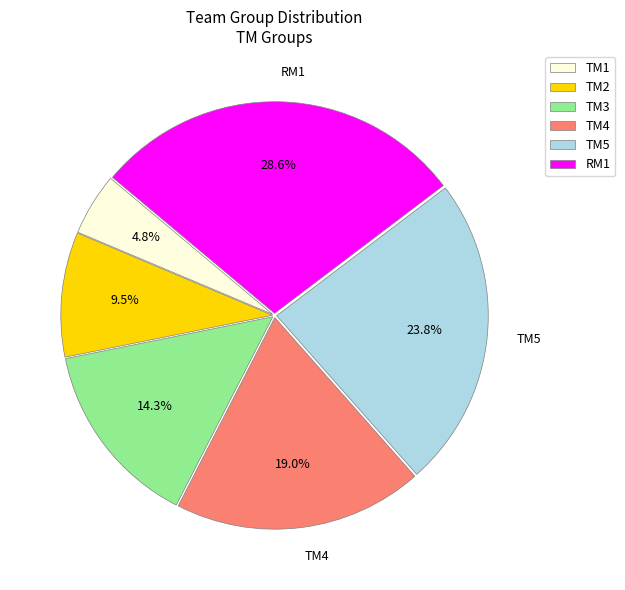

Does RM1 account for over 50% of the chart?

No